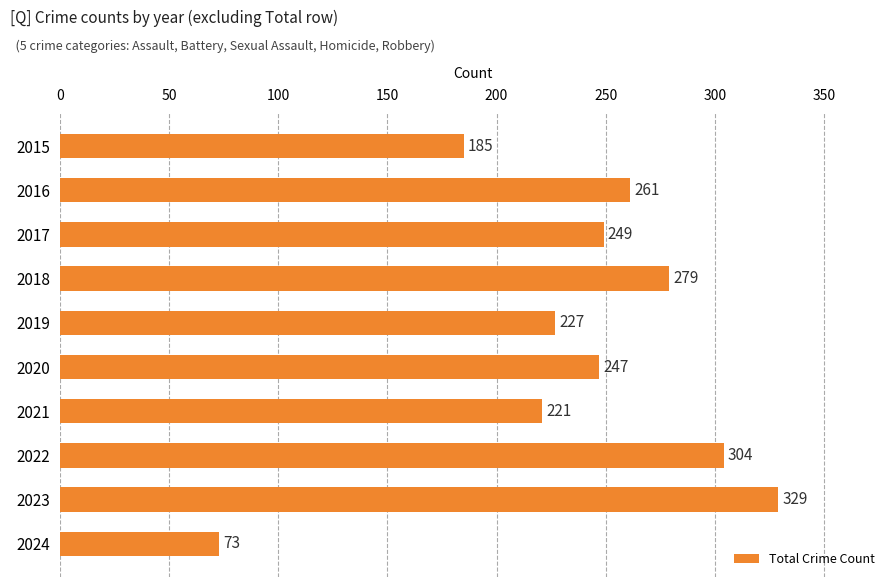

Between 2021 and 2022, which is larger?

2022